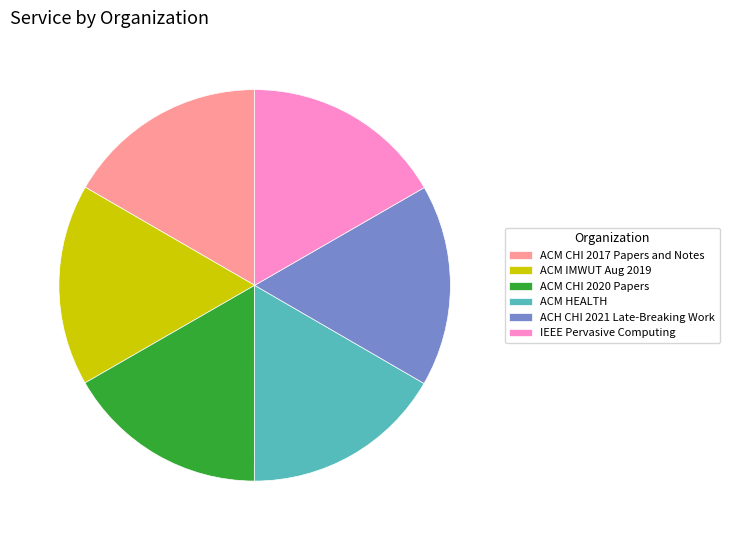

Is there any slice that represents more than half of the pie?

No